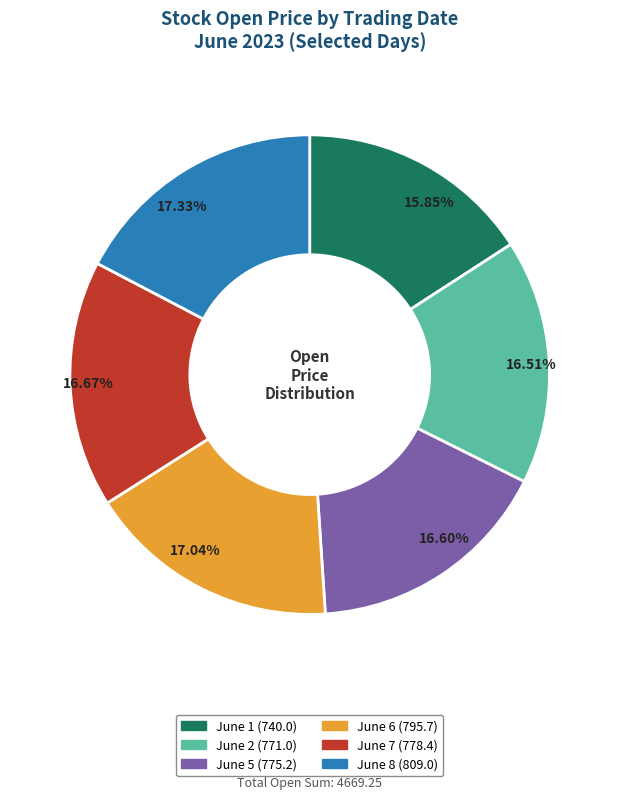

Does any single category account for the majority?

No